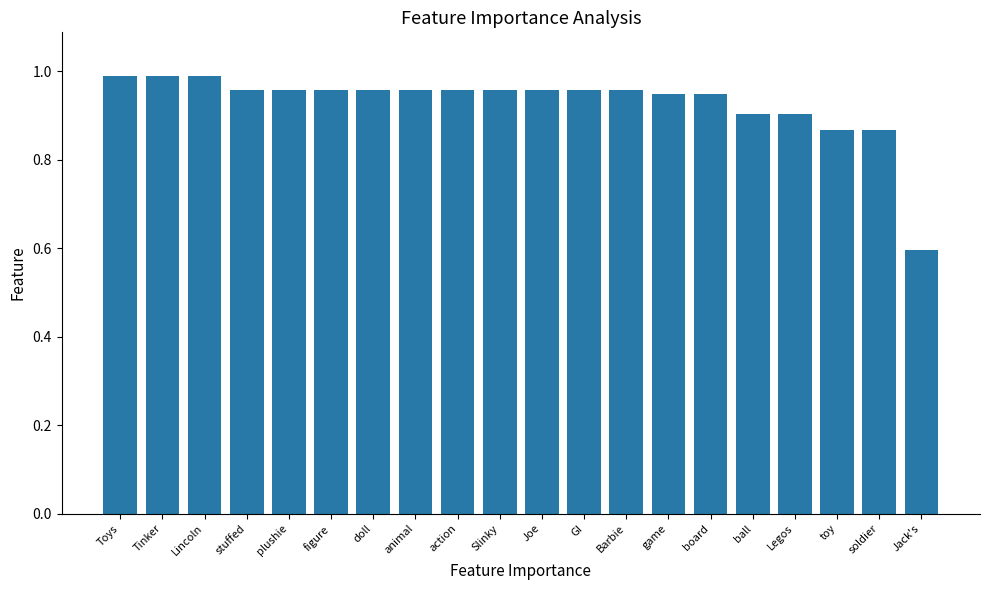

The value at Joe is 0.5. True or false?

False